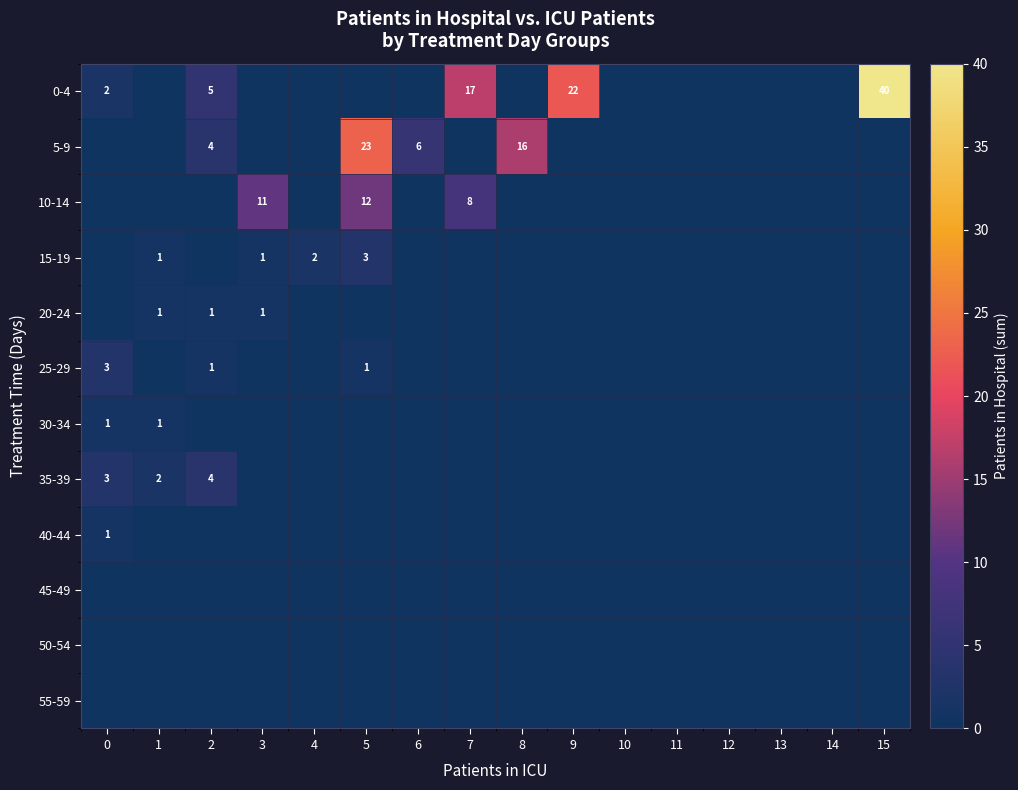

What is the spread (max minus min) of values at 2?

5